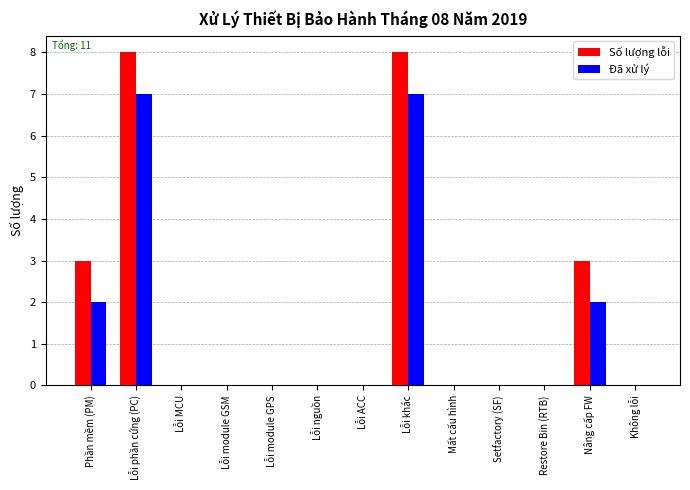

What is the maximum value for Đã xử lý?

7